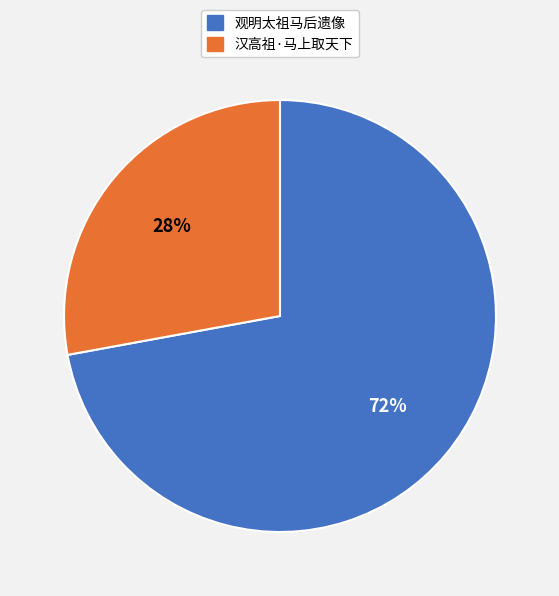

What is the largest slice in the pie chart?

观明太祖马后遗像